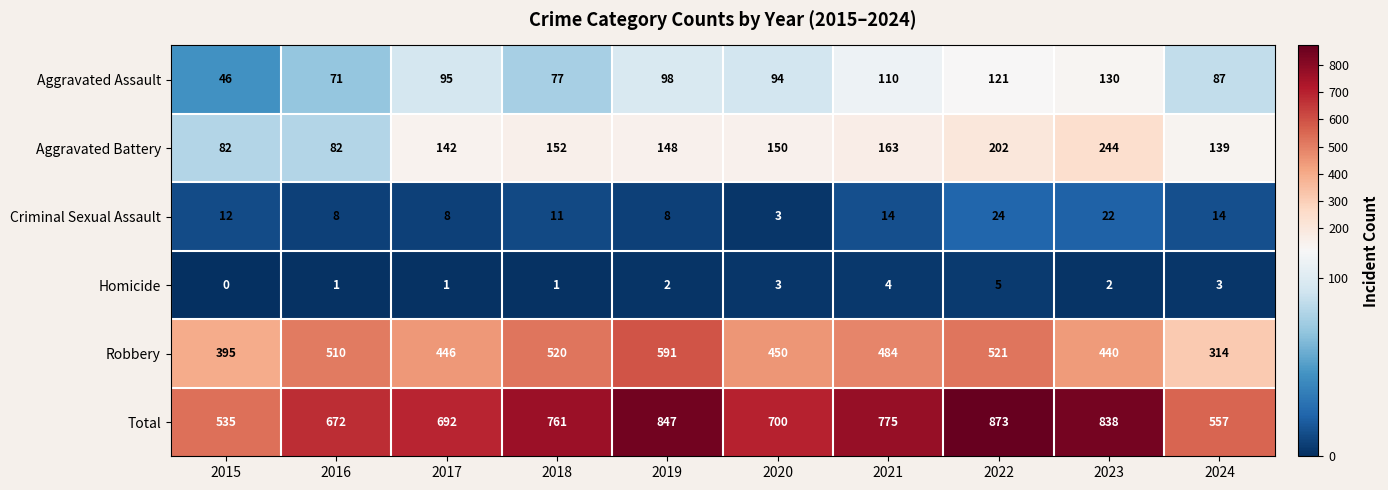

Which series has the largest range (max minus min)?

Total